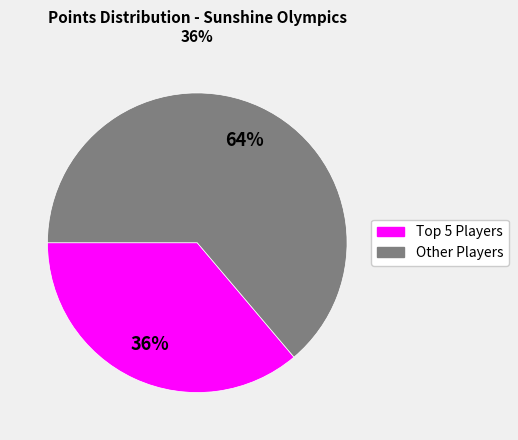

To the nearest percent, what is the average slice percentage?

50%